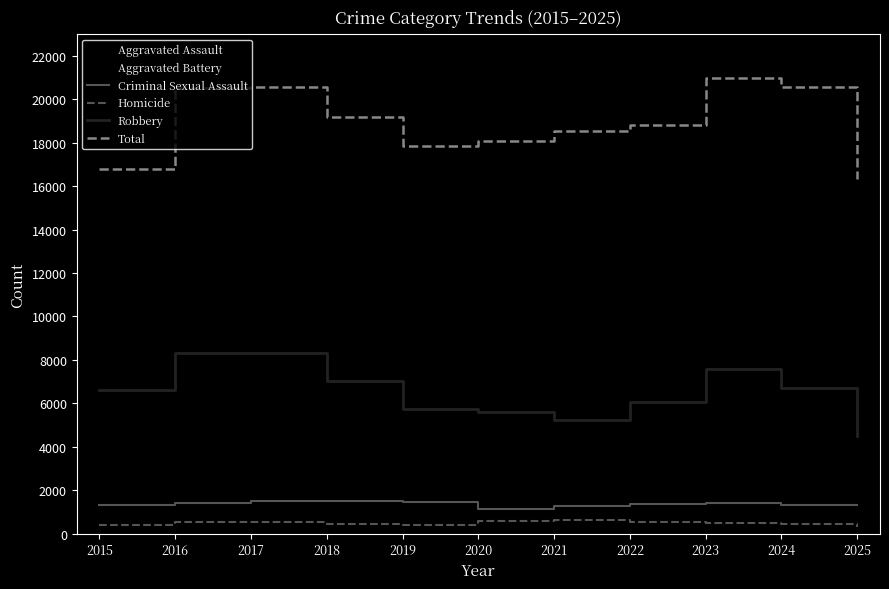

Which series has the widest spread of values?

Total